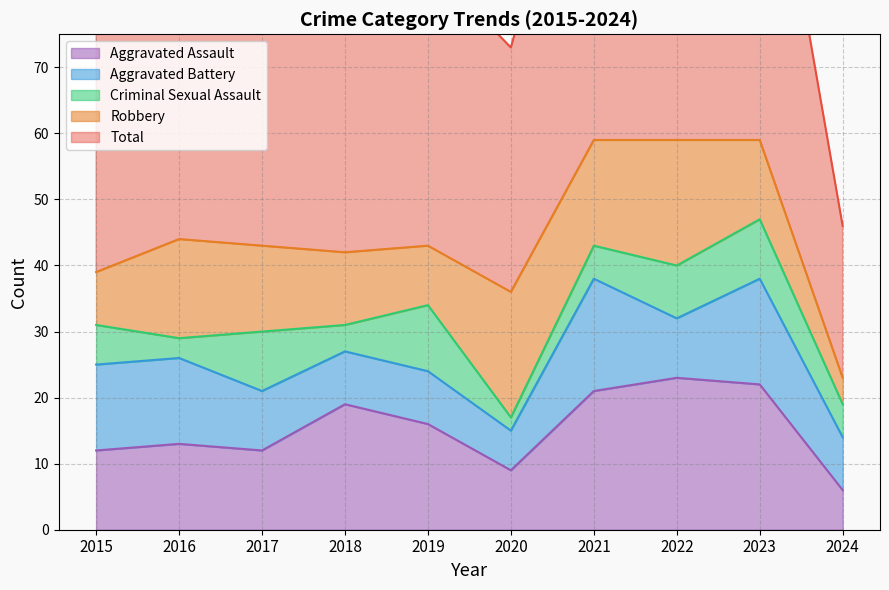

What is the sum of all Aggravated Assault values?

153